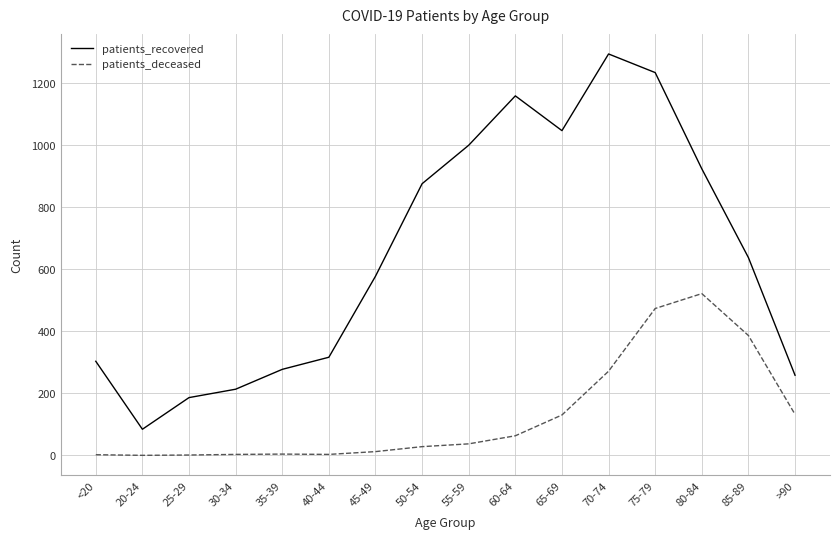

Which category has the highest value across all series?

70-74